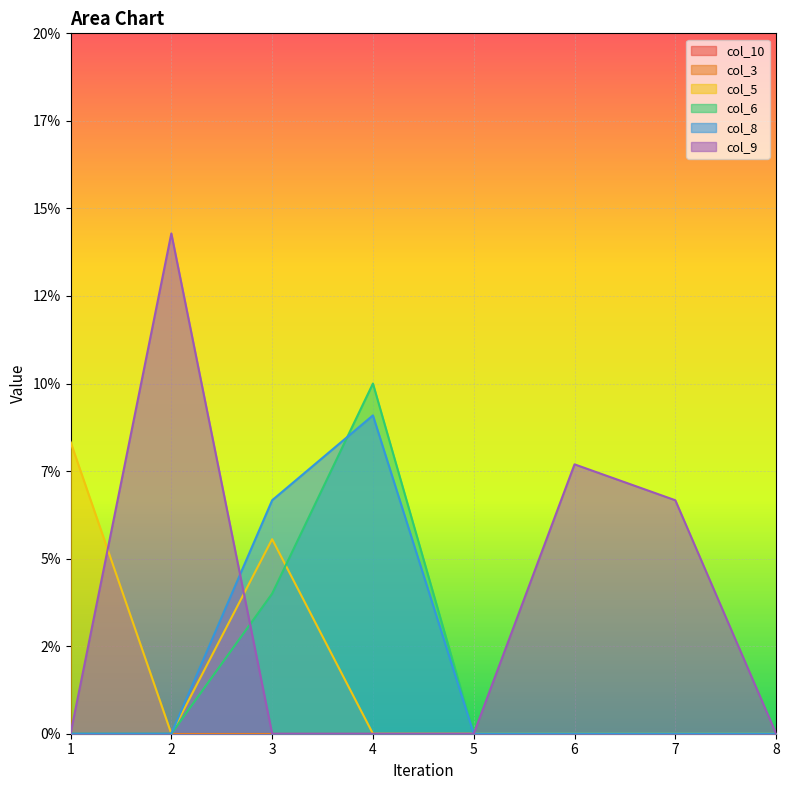

Between 3 and 7, which is larger?

3